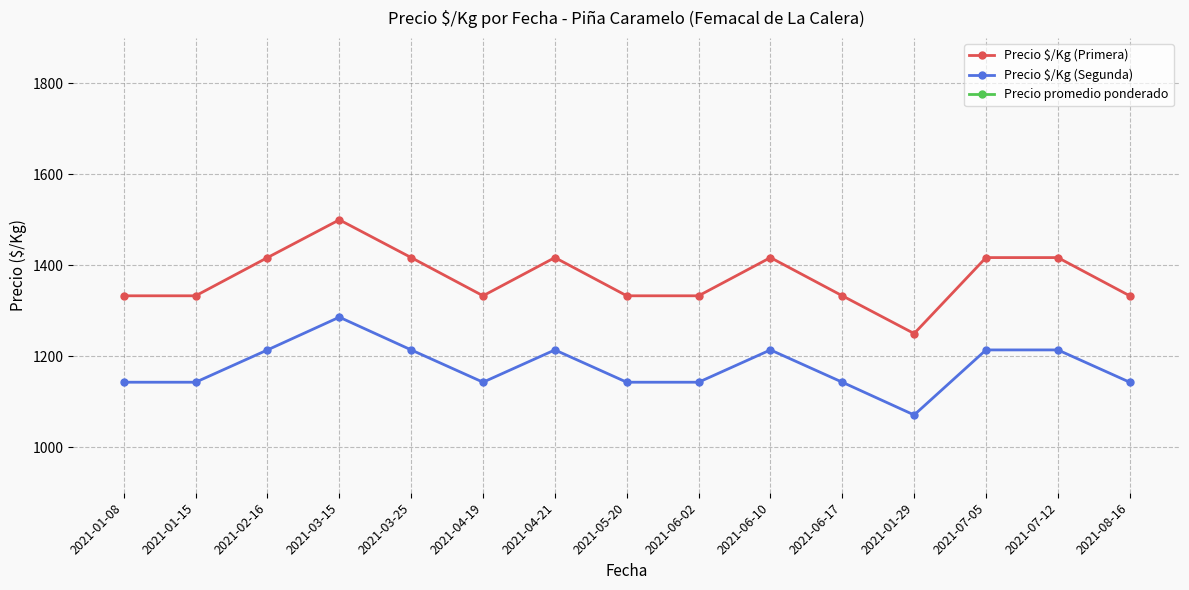

Which category has the lowest value in the Precio $/Kg (Segunda) series?

2021-01-29